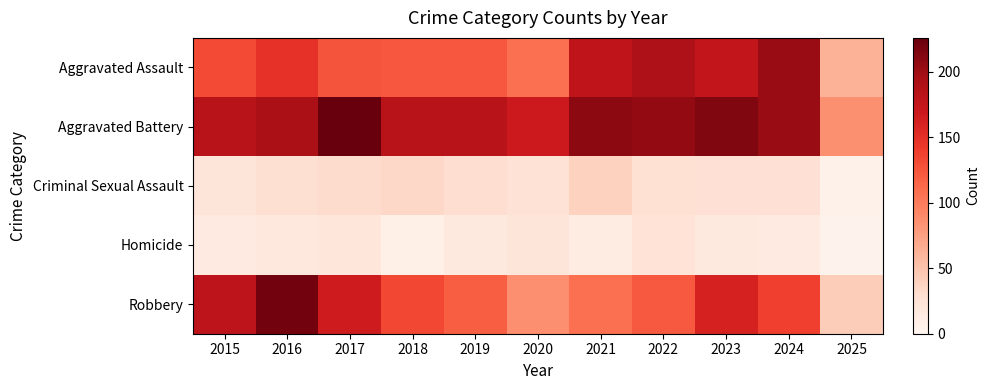

How many data points does each series have?

11